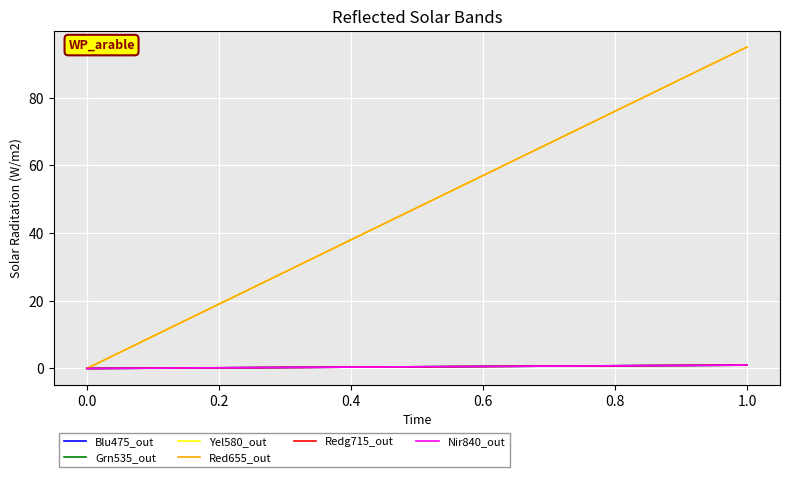

How many lines are shown in the chart?

6